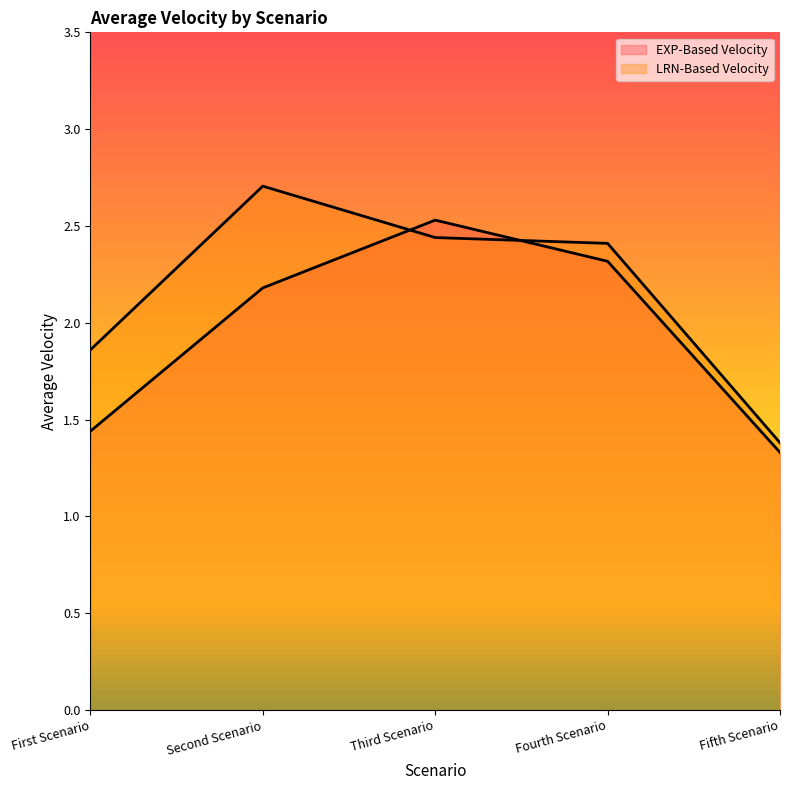

How many interior local peaks does the EXP-Based Velocity series have?

1